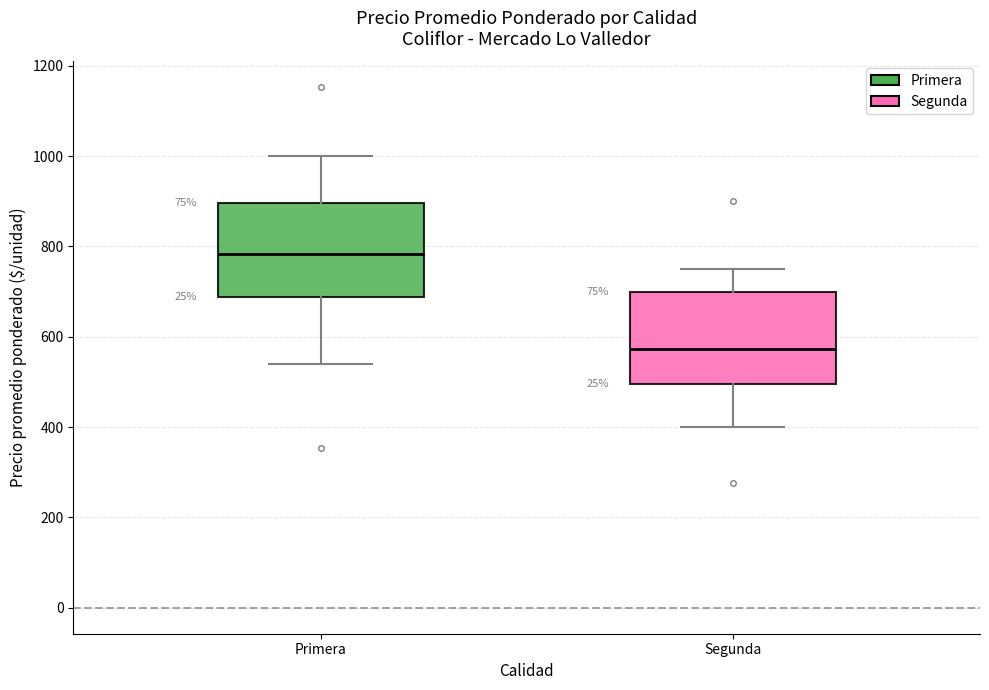

Which box's median line is the lowest?

Segunda